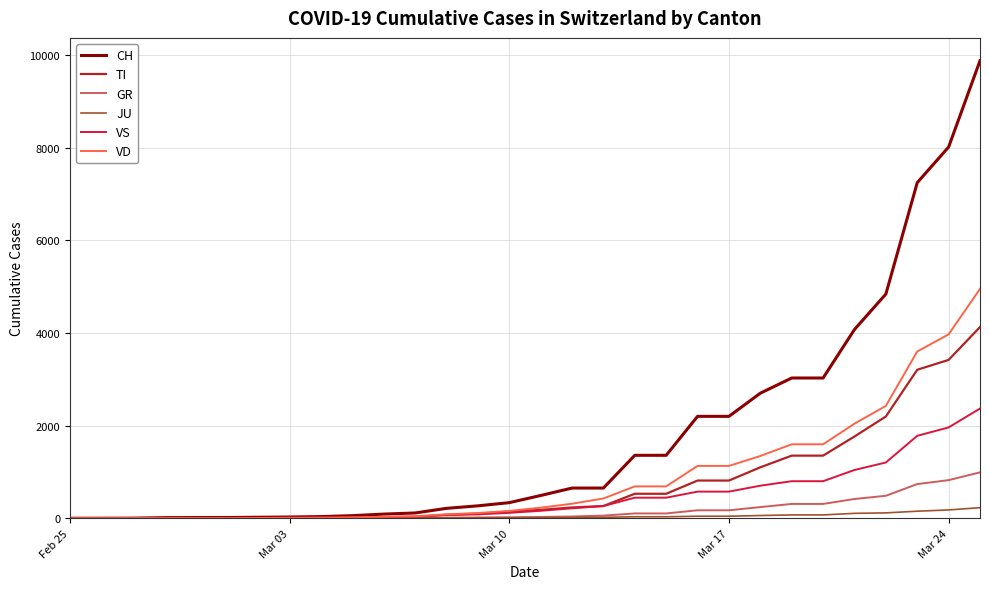

Which series has the widest spread of values?

CH